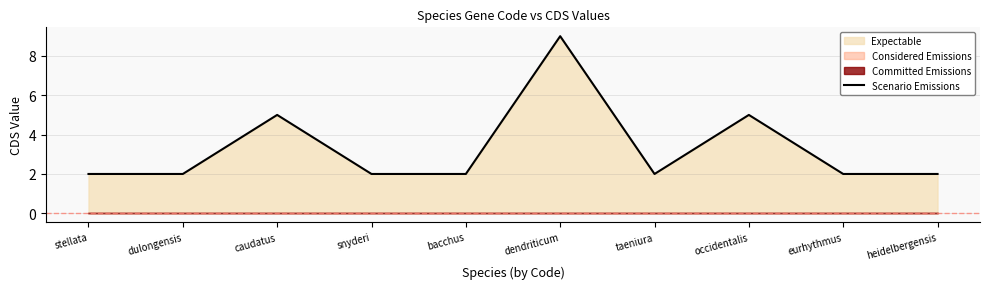

Is it true that the value at heidelbergensis is 2?

True